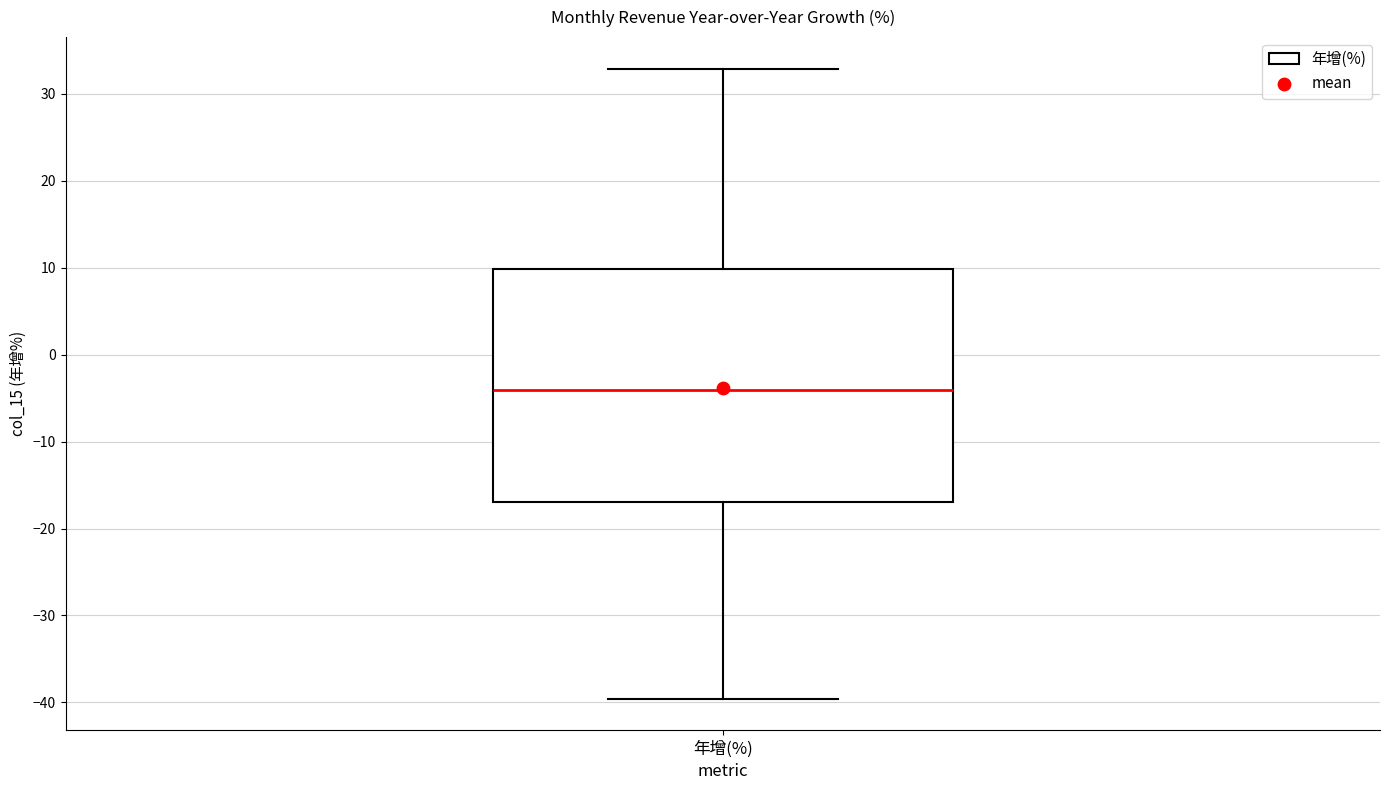

Read this box plot against the y-axis: the position of the median line, the range covered by the box, and the ends of both whiskers. The values are not printed on the chart, so give them approximately, as read against the axis.

median -4, box -17 to 10, whiskers -40 to 33